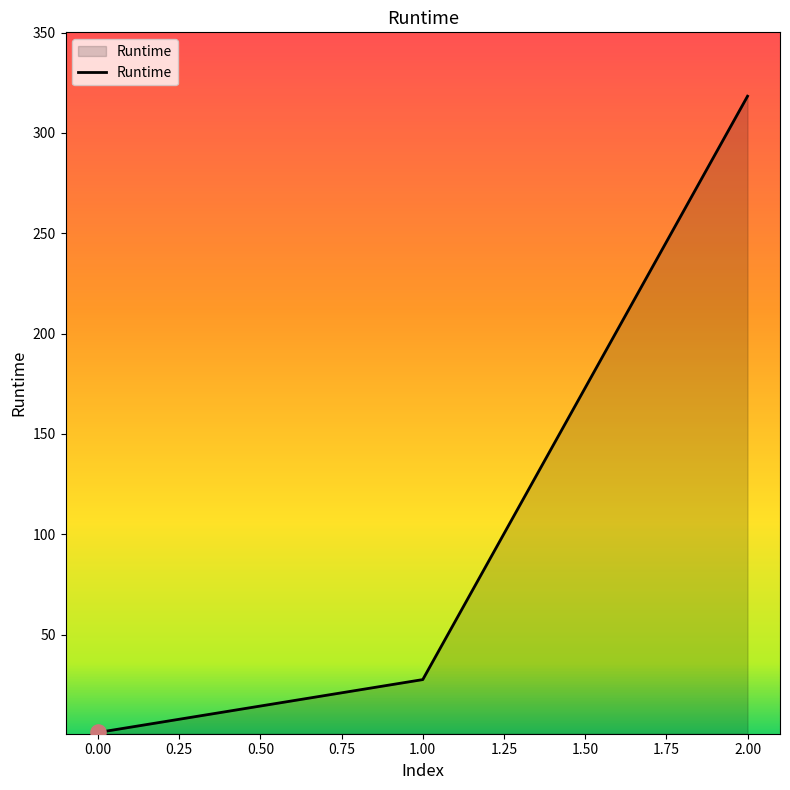

Approximately how many times larger is the value at 2.00 compared to 1.00?

11.5